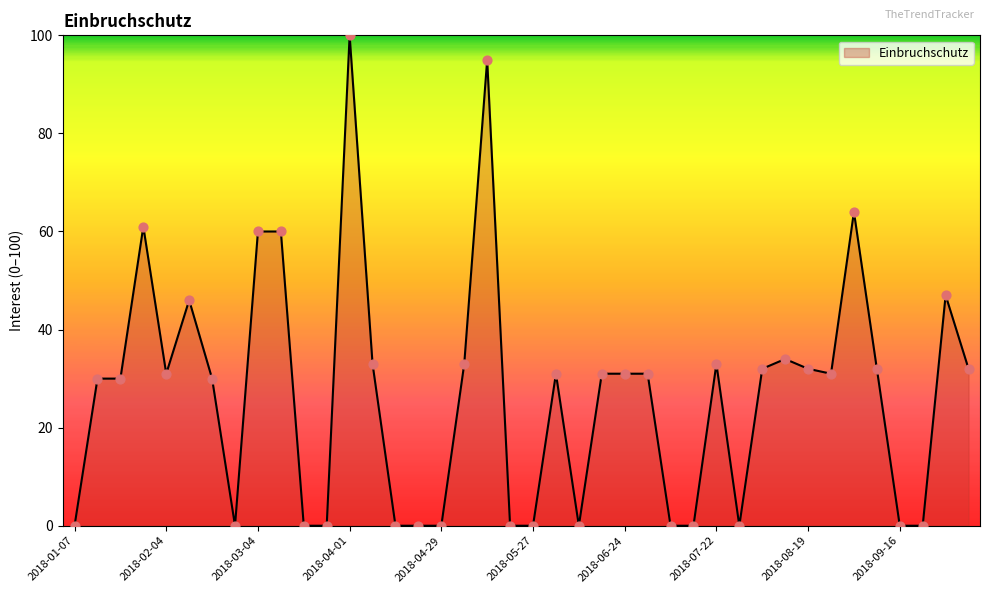

What is the difference between the maximum and minimum values?

100